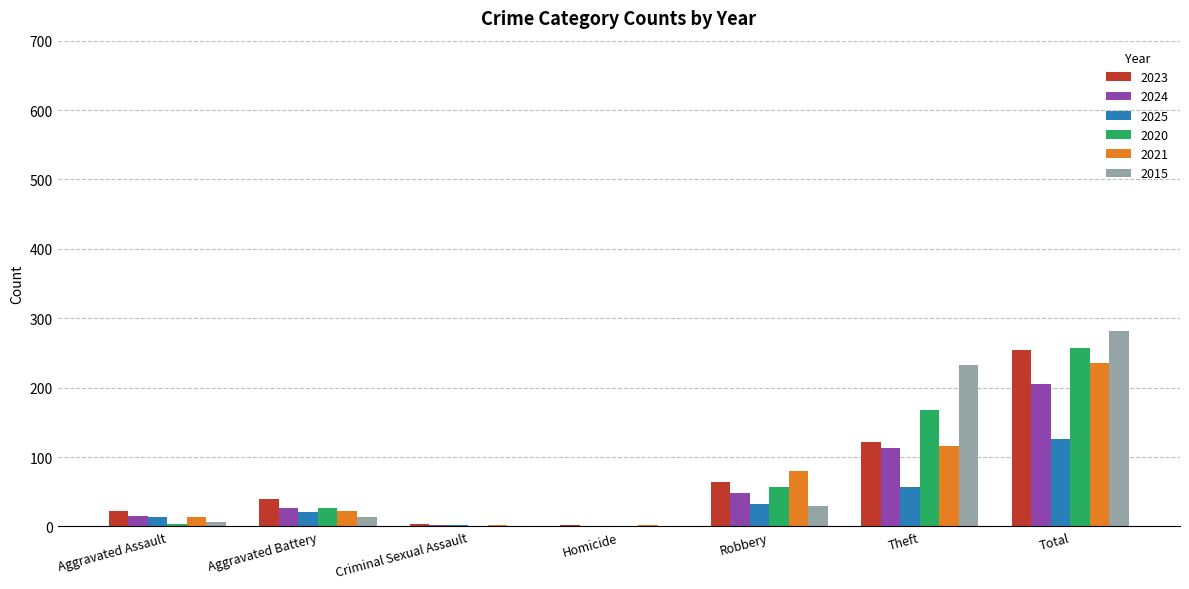

Count the number of categories in the chart.

7